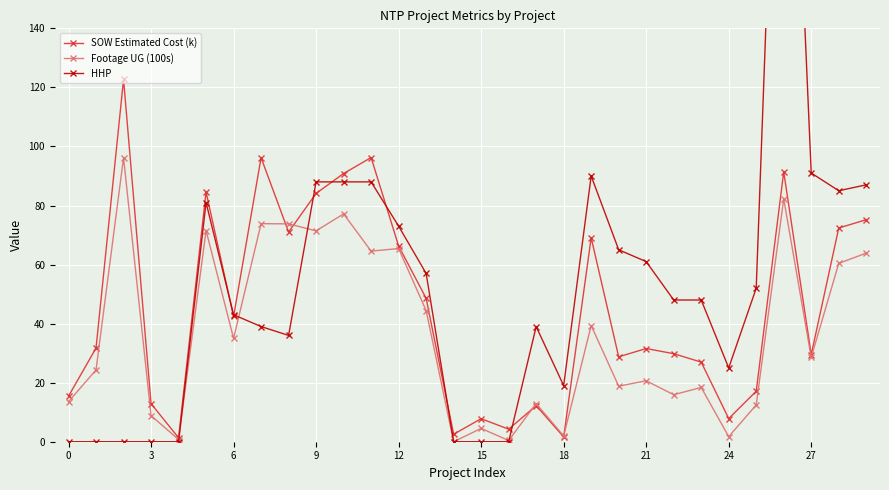

List the series in order of their overall mean, highest first.

HHP, SOW Estimated Cost (k), Footage UG (100s)